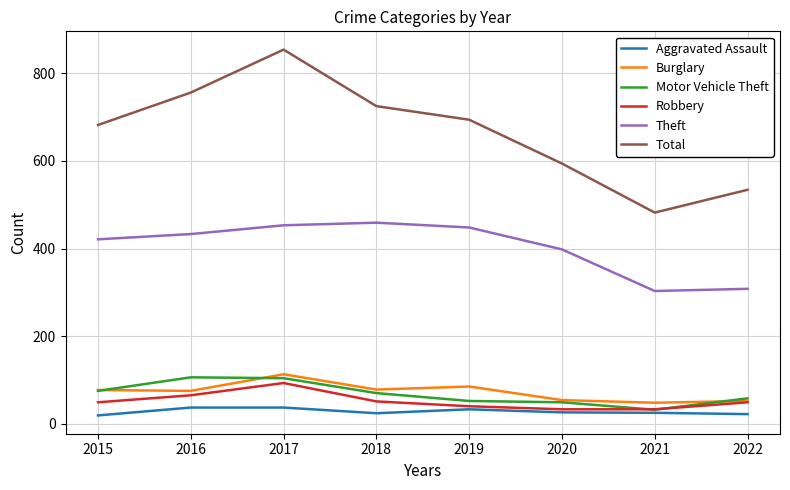

How many distinct data groups are displayed?

6